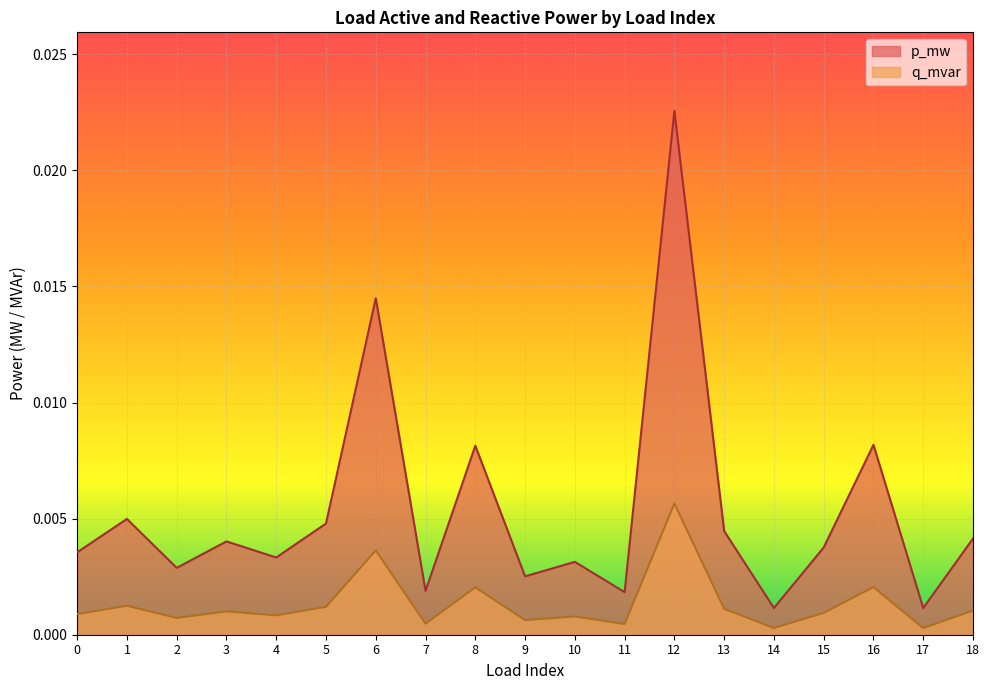

List the series in order of their peak value, lowest first.

q_mvar, p_mw